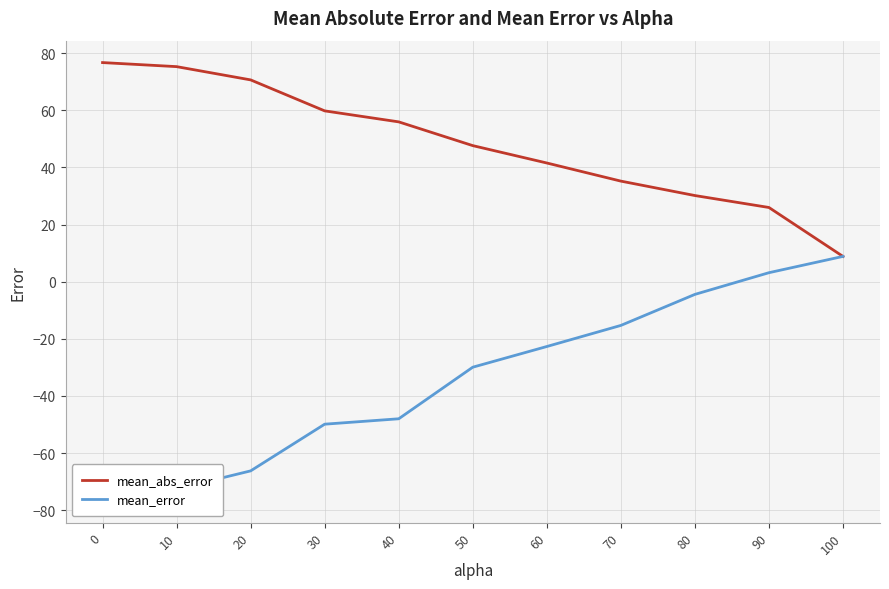

What is the sum of all mean_abs_error values?

527.5